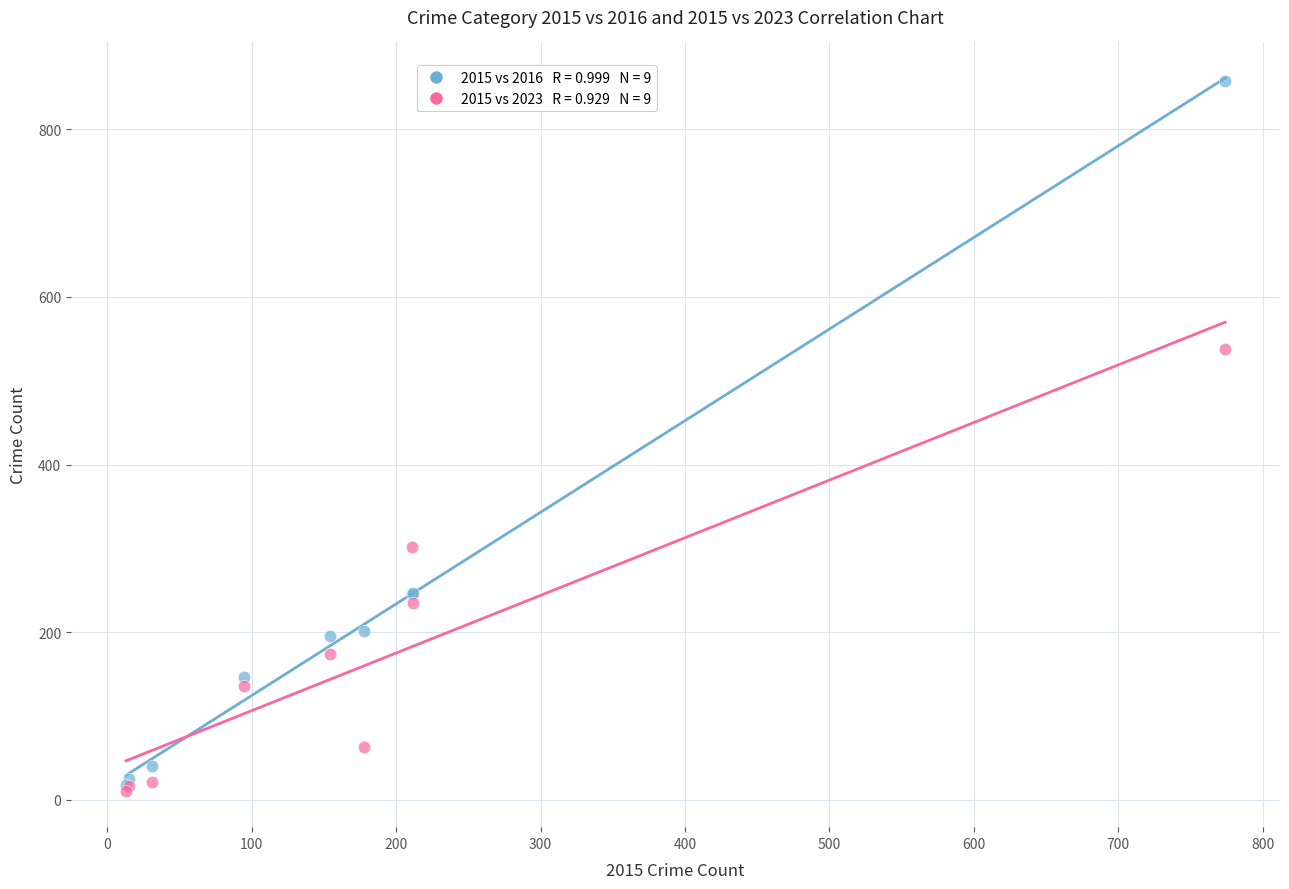

Across all series, what Y value is closest to 434?

538